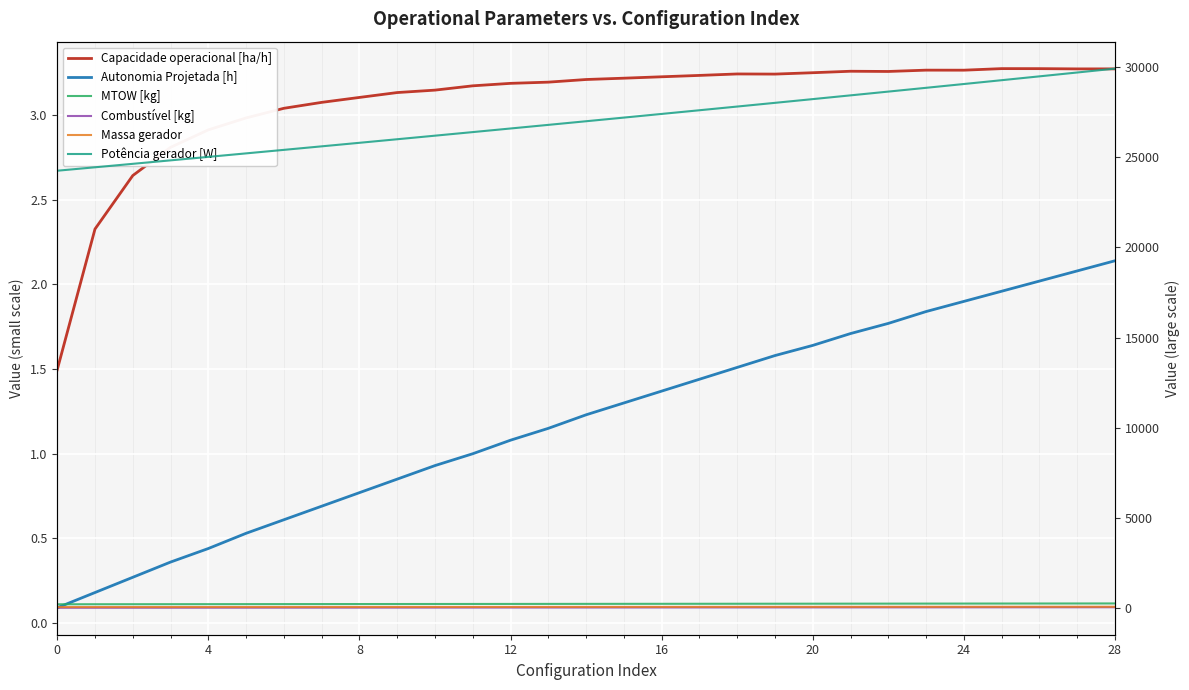

What is the label of the 14th point from the left?

13